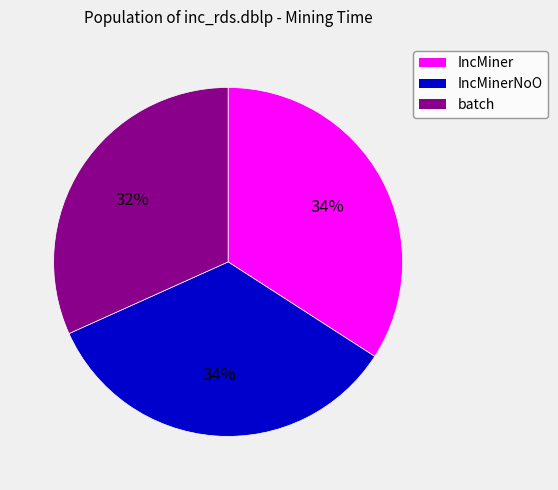

Is there a majority slice in this chart?

No